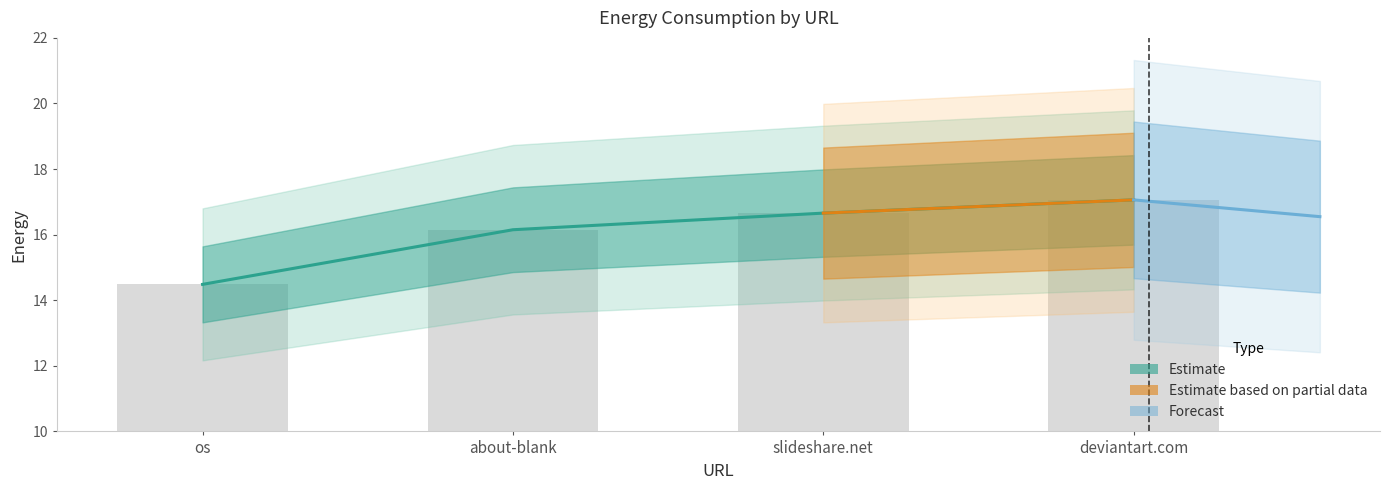

What is the smallest value displayed?

14.5